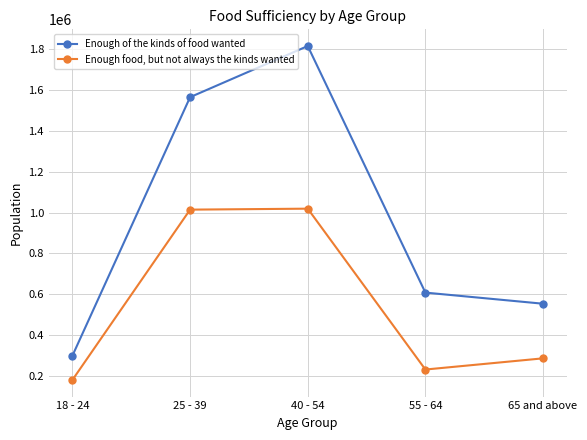

Which series changed the most between 40 - 54 and 55 - 64?

Enough of the kinds of food wanted